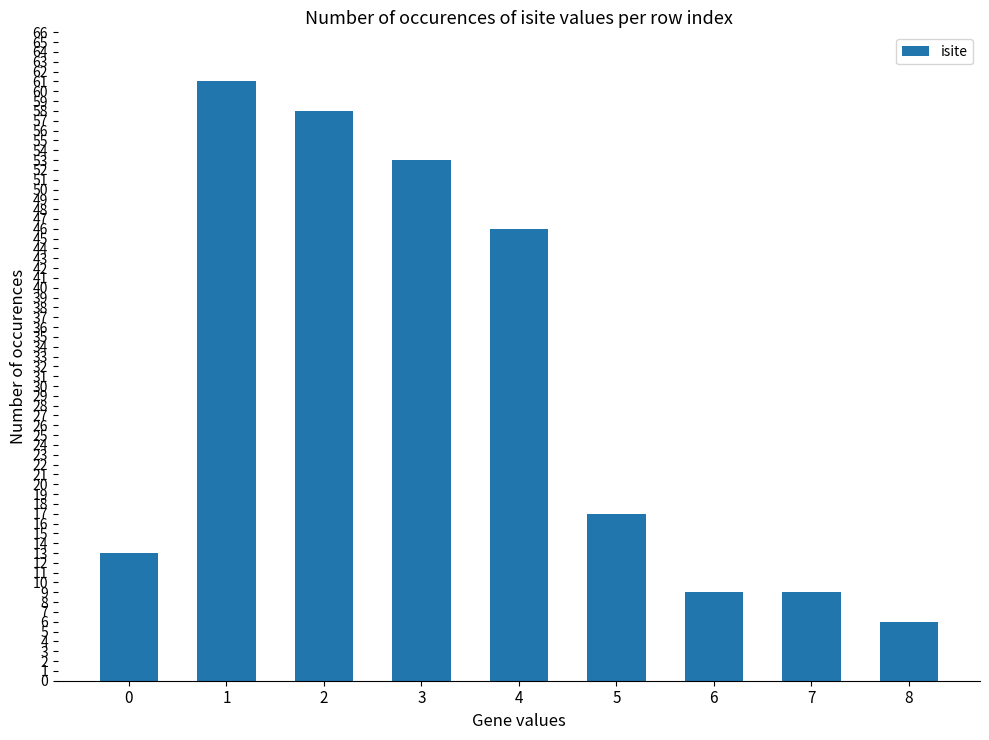

Reading left to right, transcribe all the data shown in this chart.

13	61	58	53	46	17	9	9	6